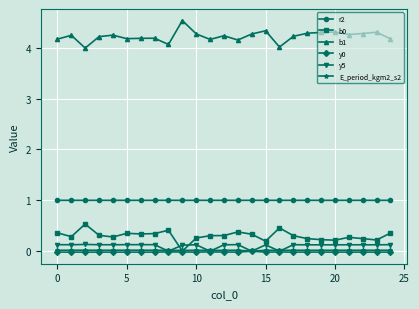

True or false: y0 has more than 2 points higher than both neighbors.

True